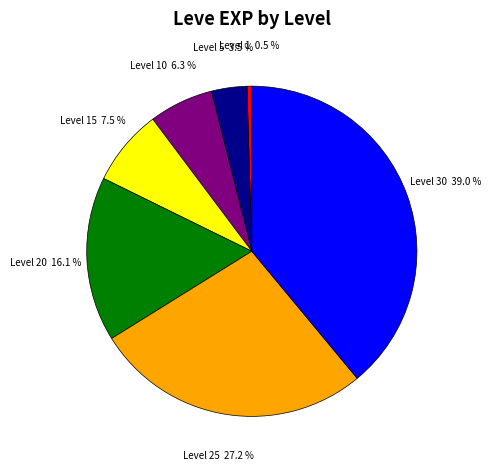

Is there a majority slice in this chart?

No